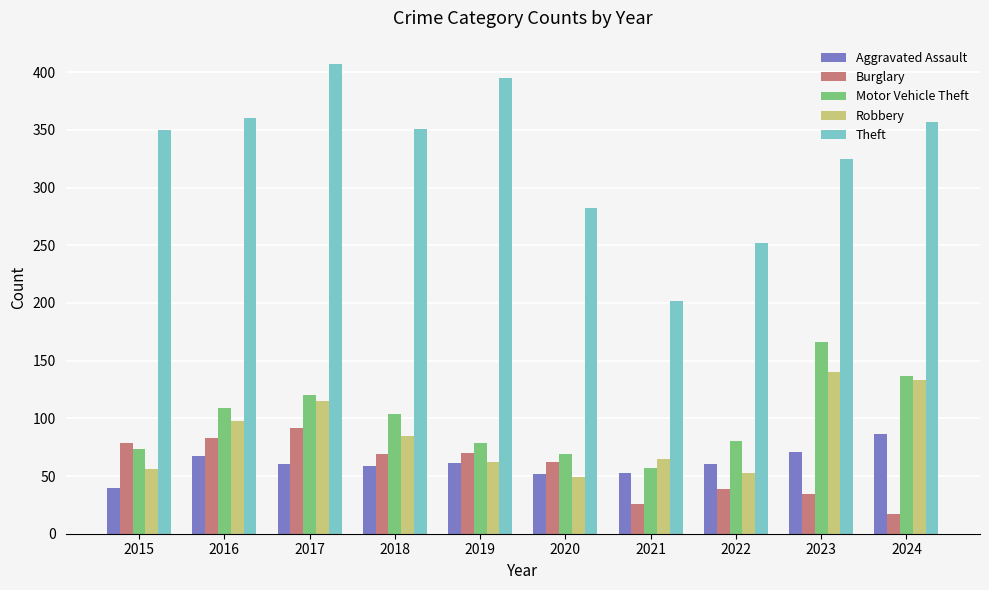

Is the value of Motor Vehicle Theft at 2015 greater than the value of Aggravated Assault at 2024?

No